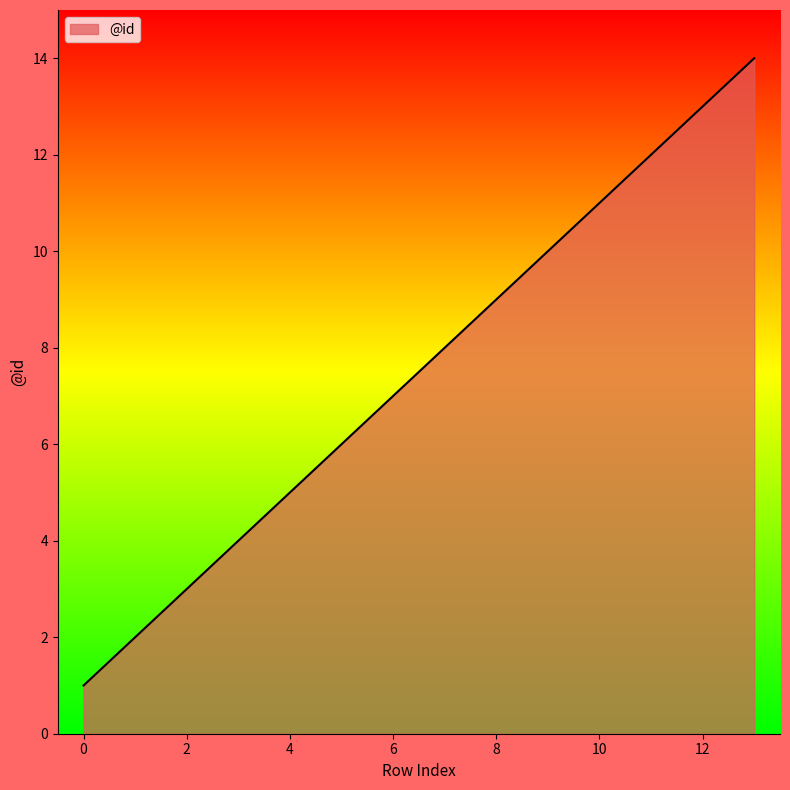

How many values are below 8?

7